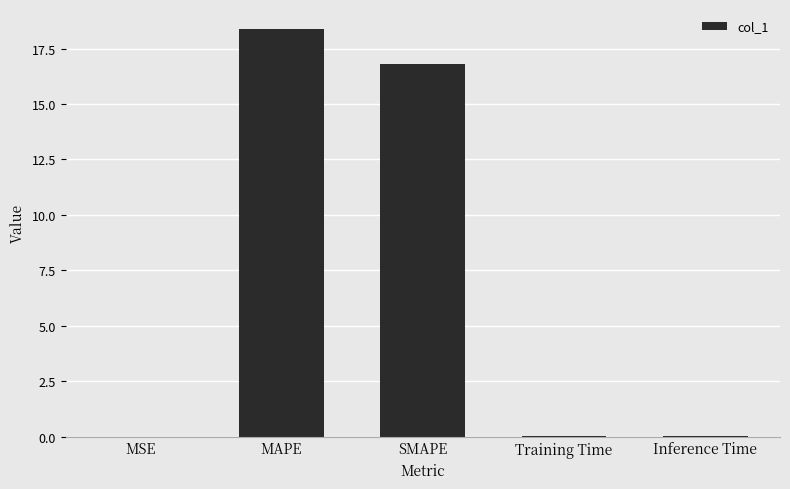

Which has a higher value, Inference Time or SMAPE?

SMAPE